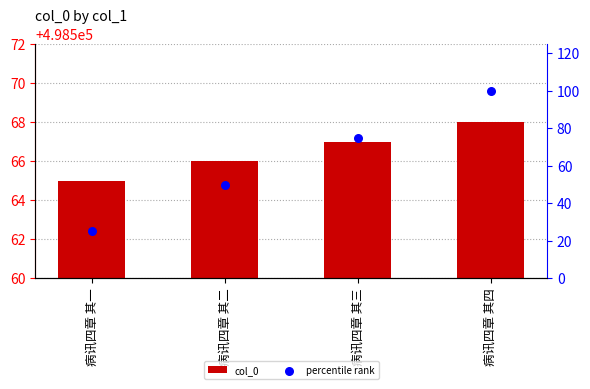

Which series reaches the minimum Y coordinate?

percentile rank